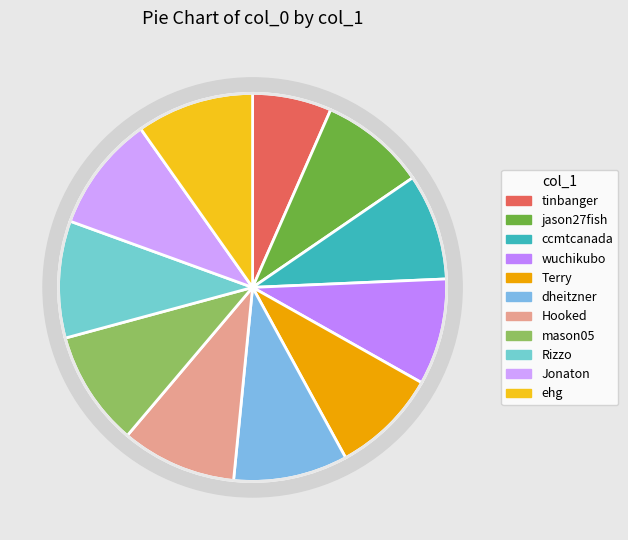

Is there a majority slice in this chart?

No